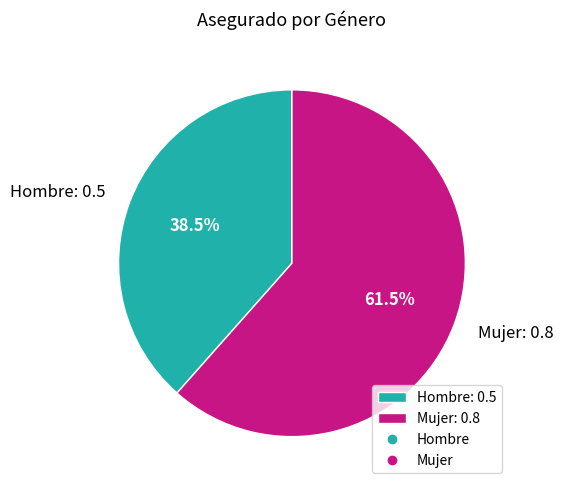

What percentage is NOT represented by Mujer?

38.5%